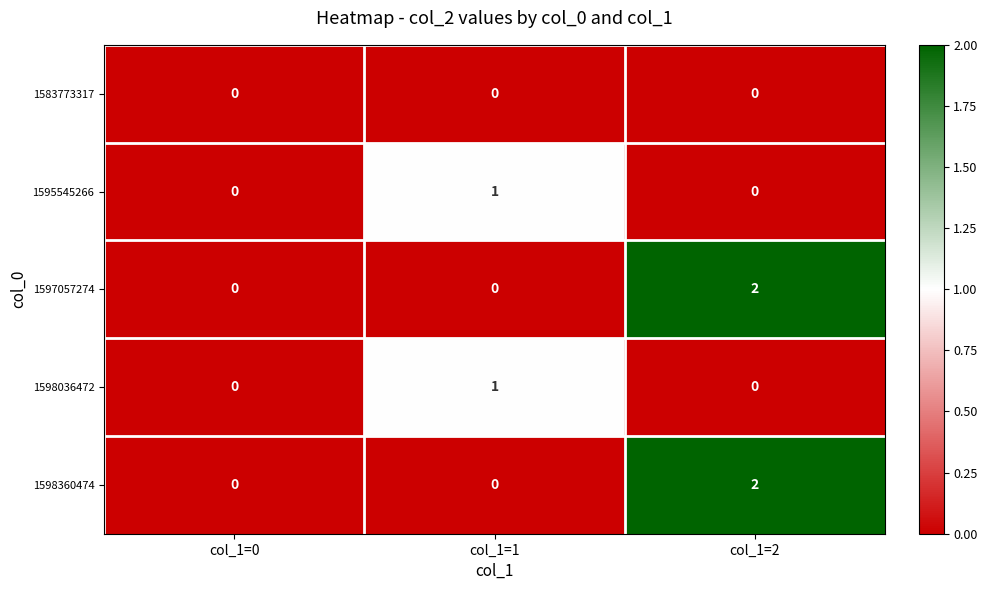

Reading left to right, what are all the values shown in this chart?

1583773317: 0	0	0
1595545266: 0	1	0
1597057274: 0	0	2
1598036472: 0	1	0
1598360474: 0	0	2